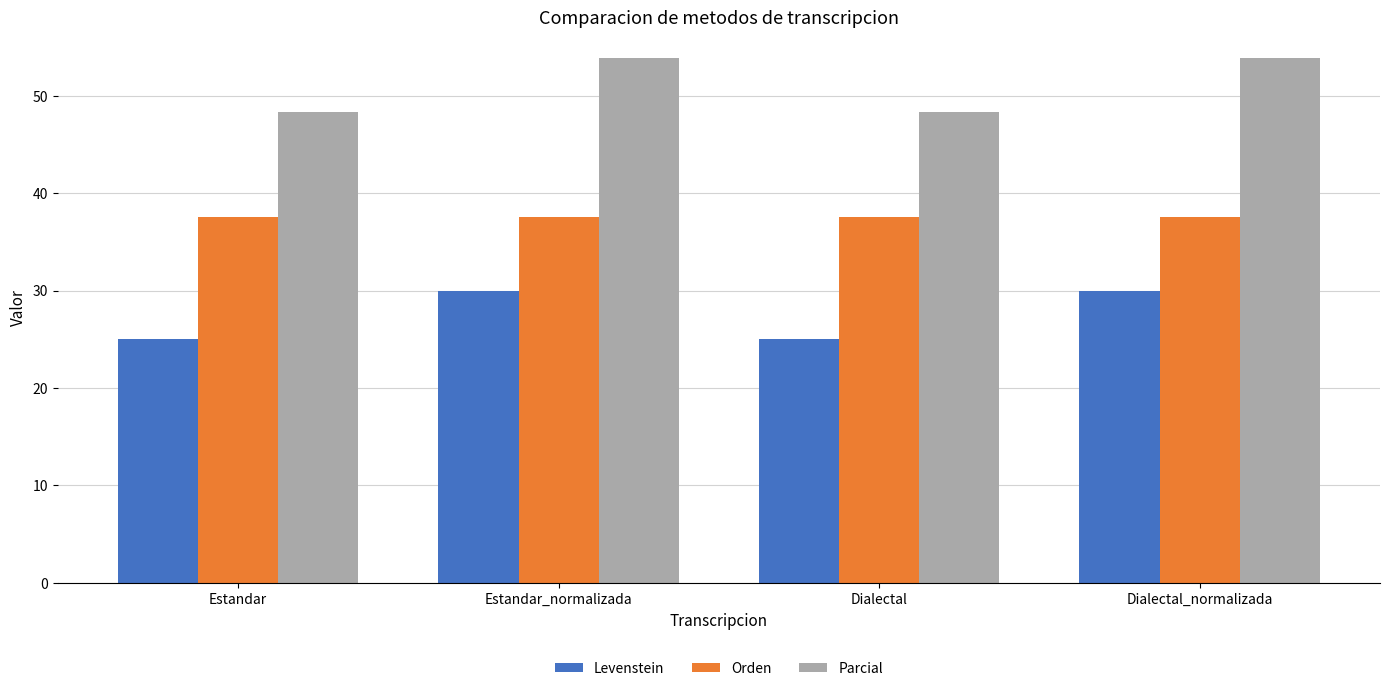

What is the sum of all Orden values?

150.0